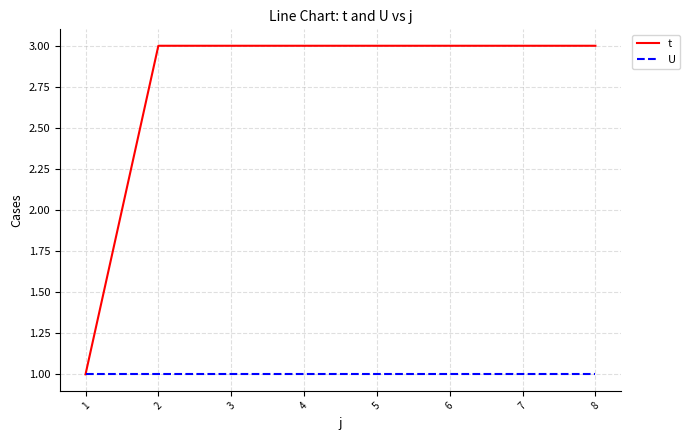

Read the t value at 3.

3